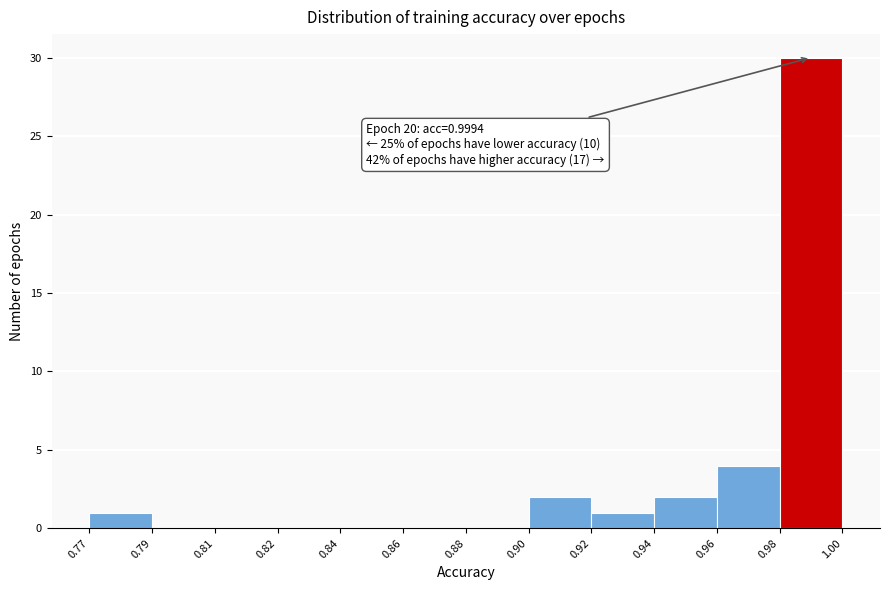

Reading left to right, transcribe all the data shown in this chart.

0.77=1	0.79=0	0.81=0	0.82=0	0.84=0	0.86=0	0.88=0	0.90=2	0.92=1	0.94=2	0.96=4	0.98=30